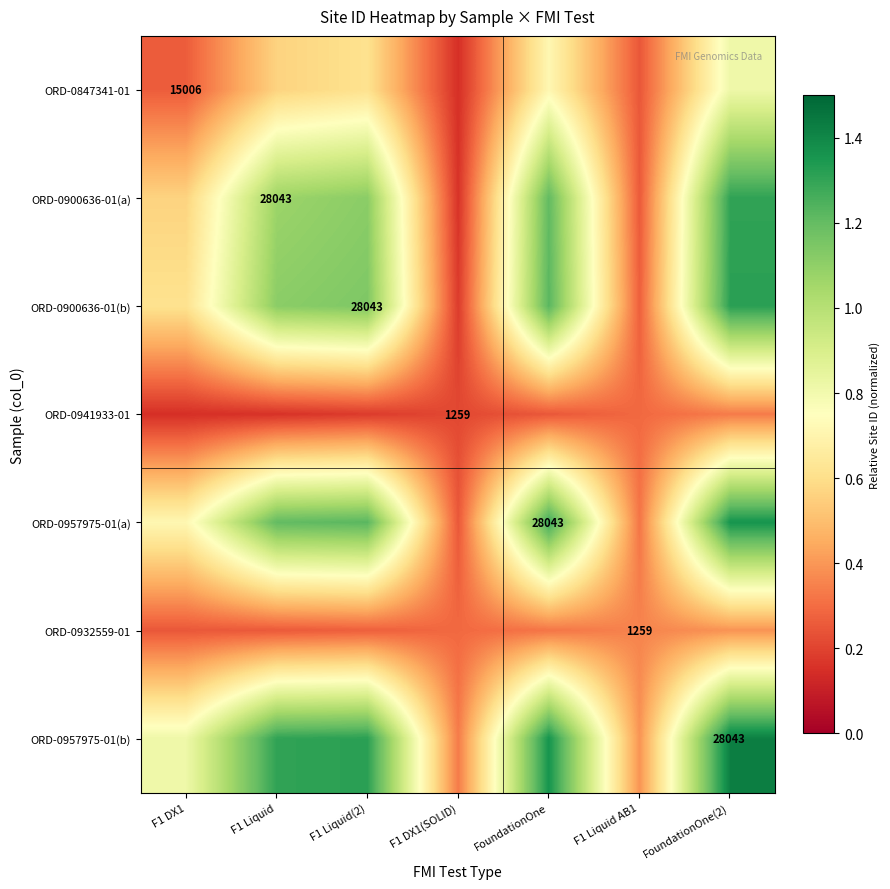

Count the ORD-0847341-01 values in the range 0 to 1.

7